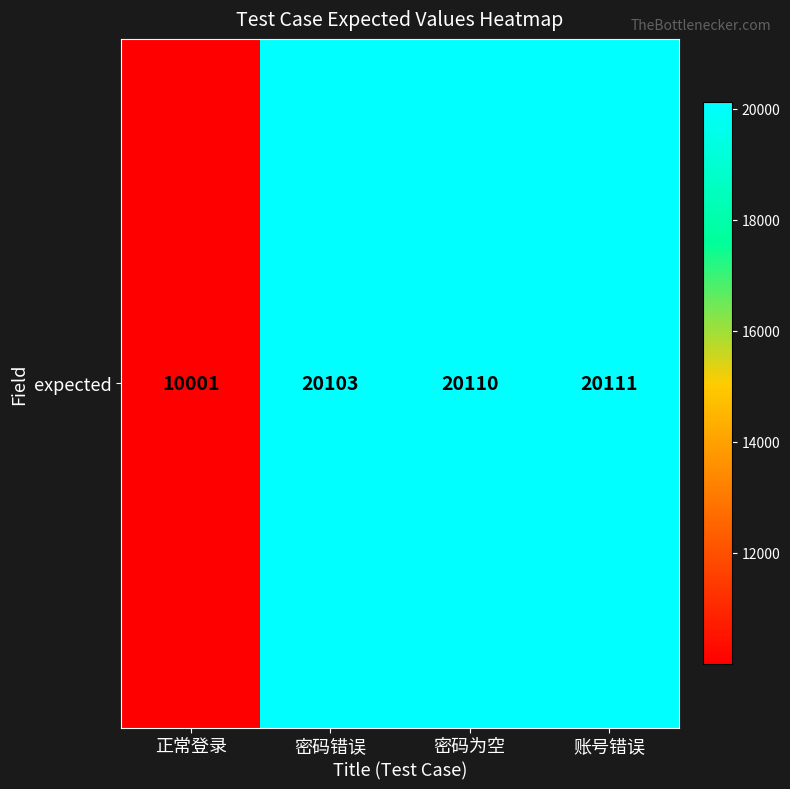

What is the greatest value displayed?

20111